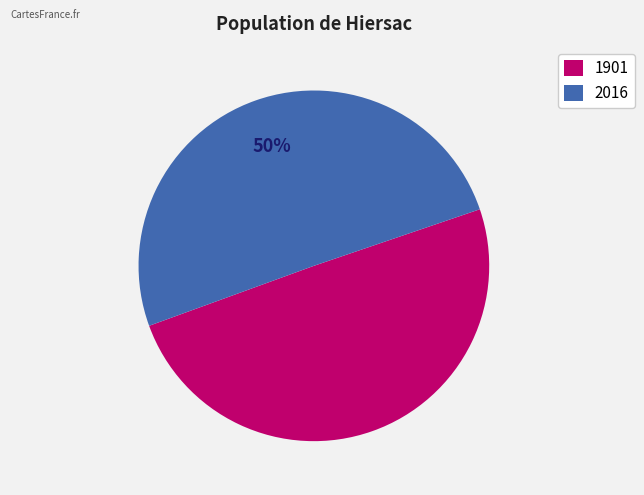

Do 1901 and 2016 together represent more than half of the pie?

Yes